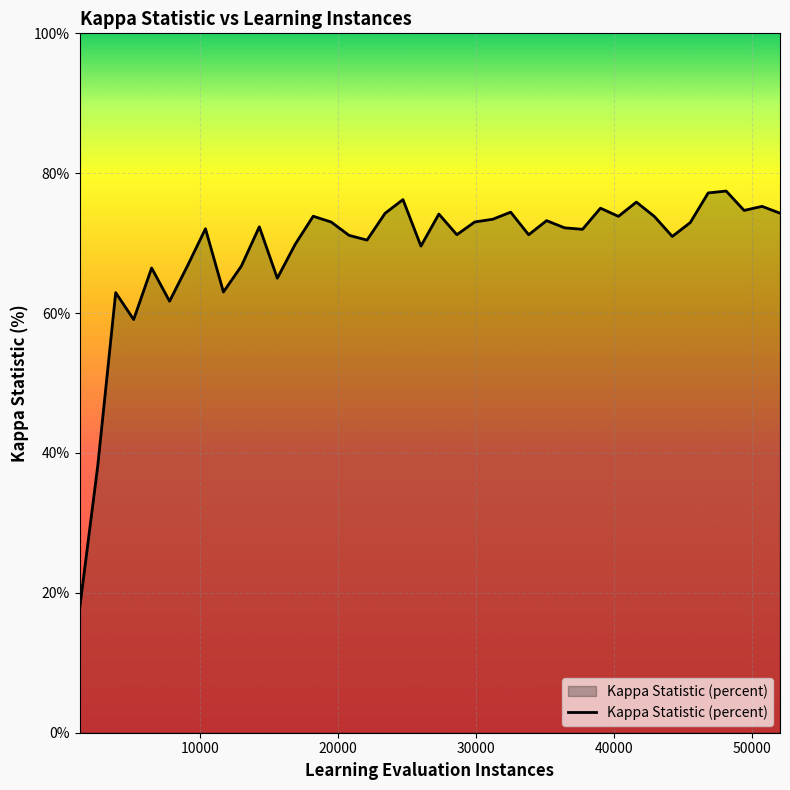

What is the maximum value shown in the chart?

77.5